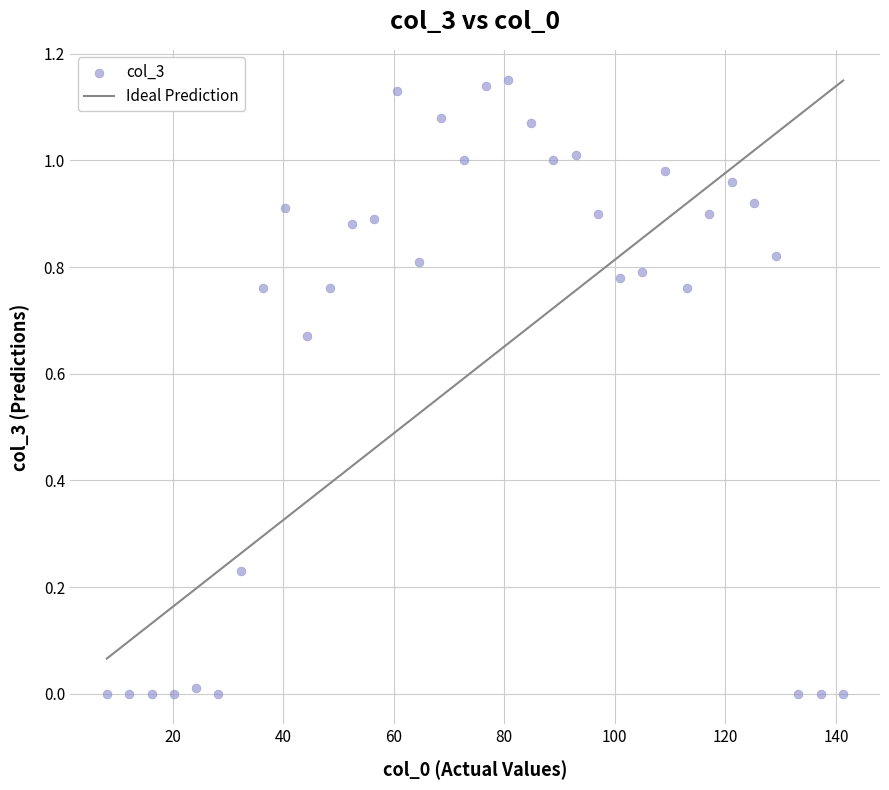

What is the range of X values (max minus min)?

133.2